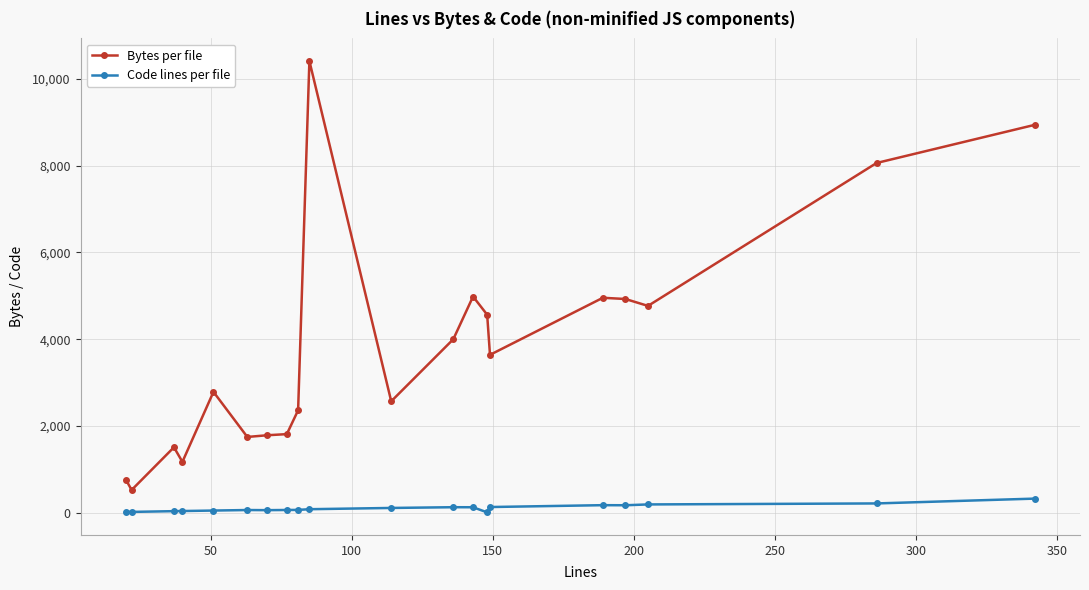

Which series has the widest spread of values?

Bytes per file